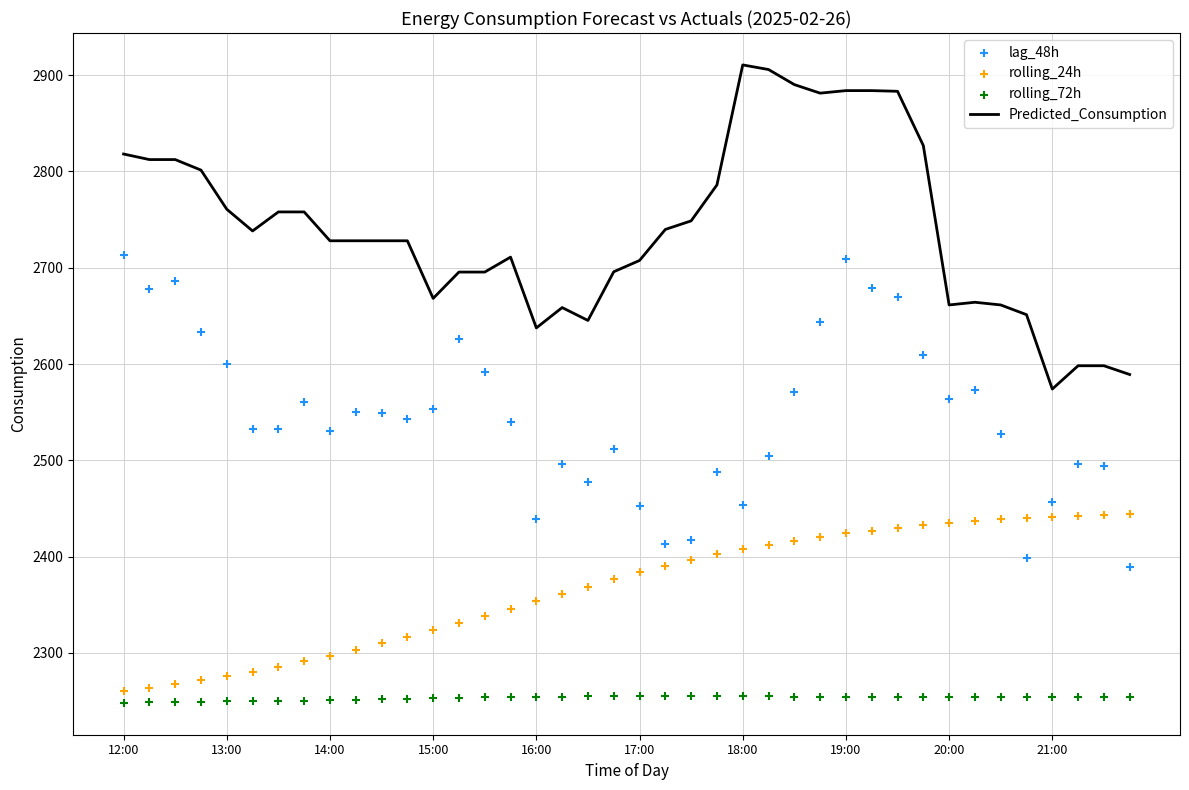

Which series has the largest total across all categories?

Predicted_Consumption